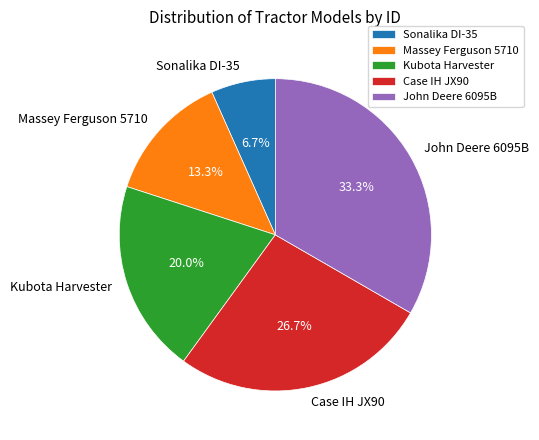

True or false: Massey Ferguson 5710 accounts for 24% of the total.

False